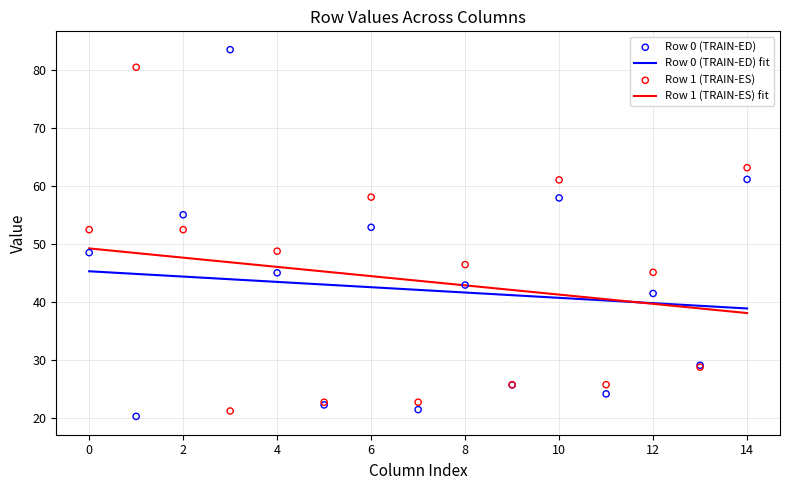

Is the value of col_2 at 1 greater than the value of col_6 at 0?

No